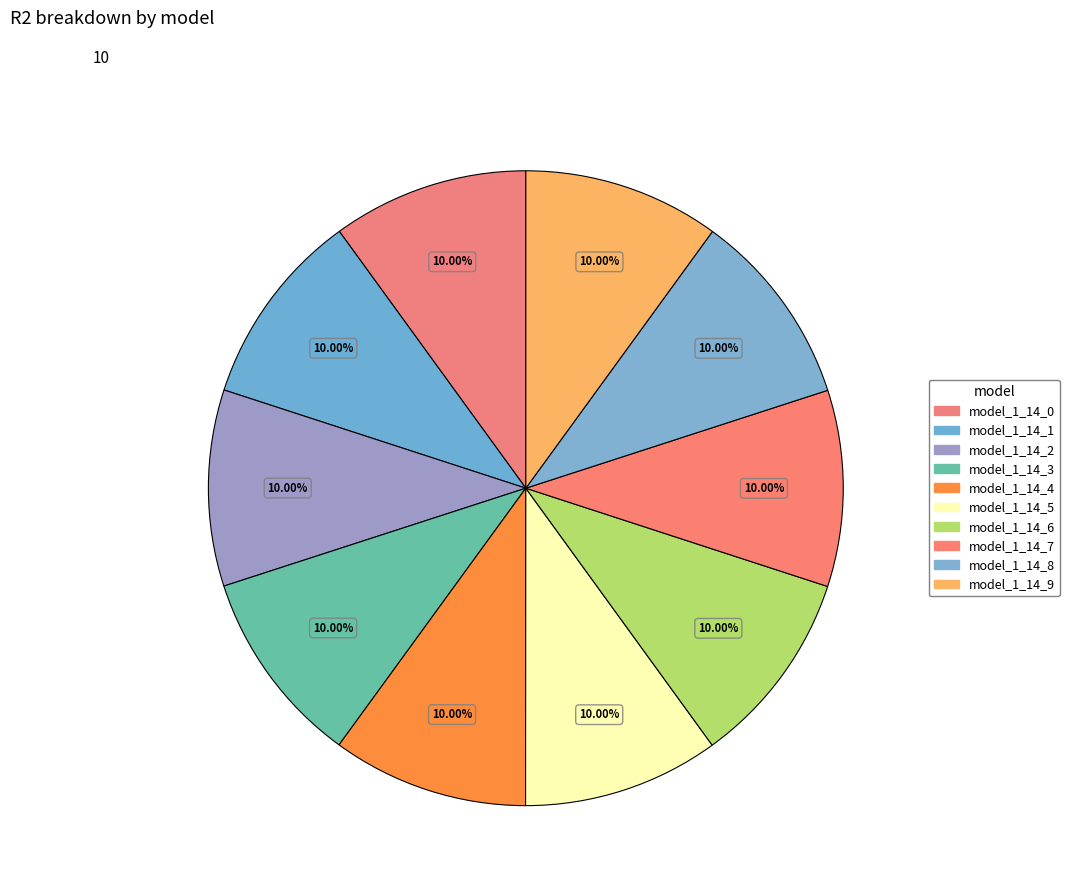

Rank the categories by value from highest to lowest.

model_1_14_9, model_1_14_8, model_1_14_7, model_1_14_6, model_1_14_5, model_1_14_4, model_1_14_3, model_1_14_2, model_1_14_1, model_1_14_0